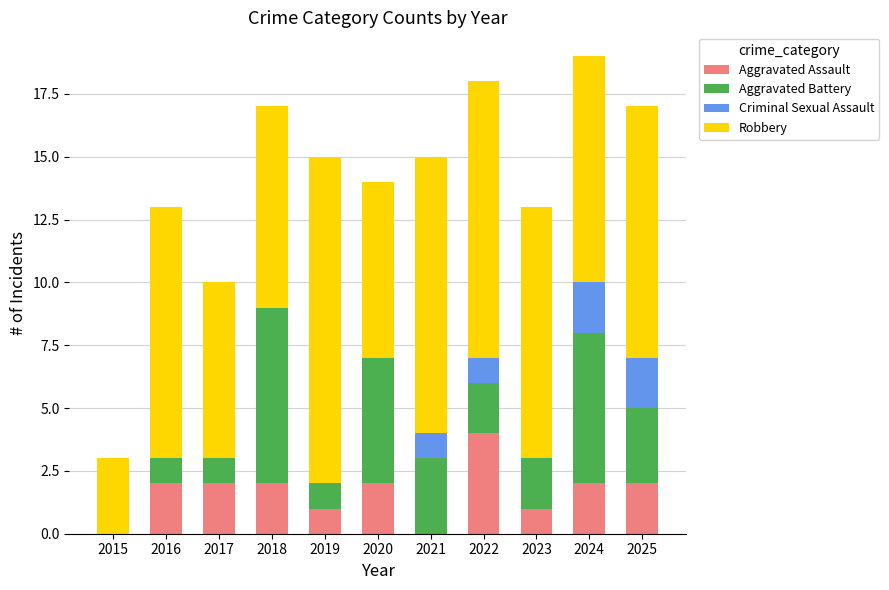

What is the maximum value for Aggravated Assault?

4